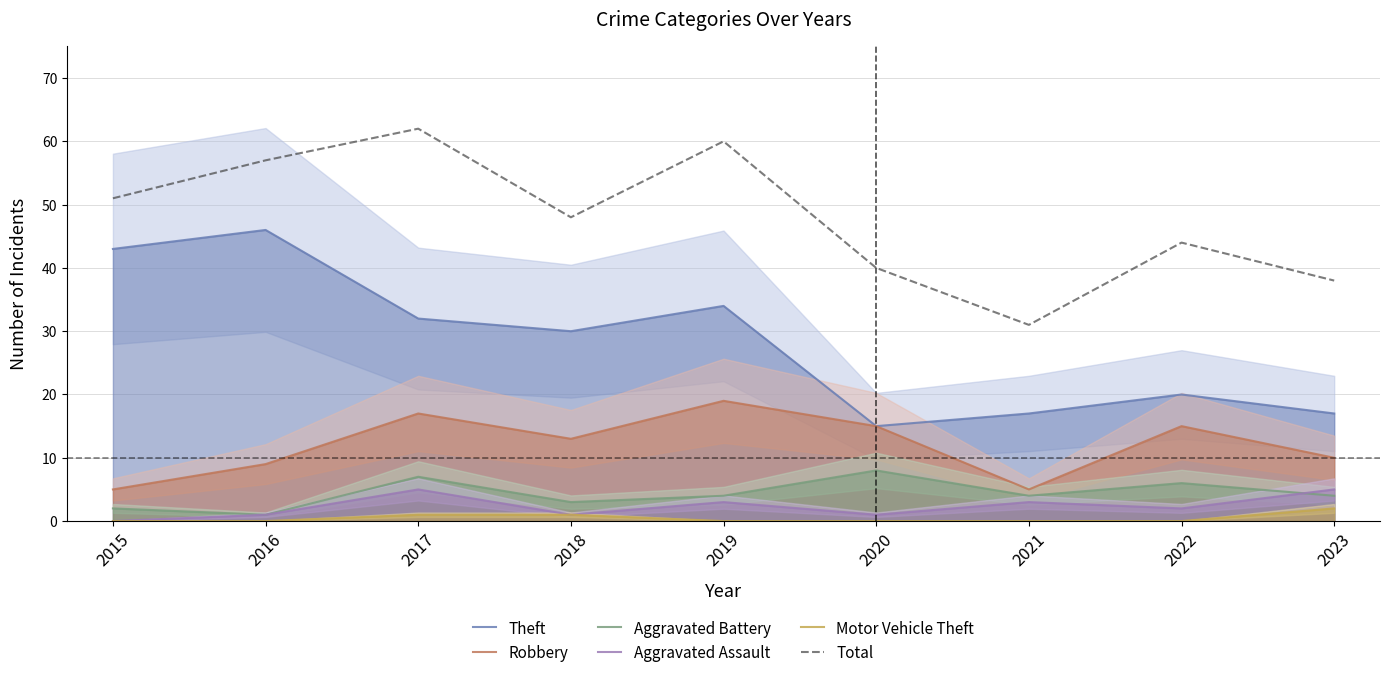

True or false: Robbery has a value of 4 at 2017.

False